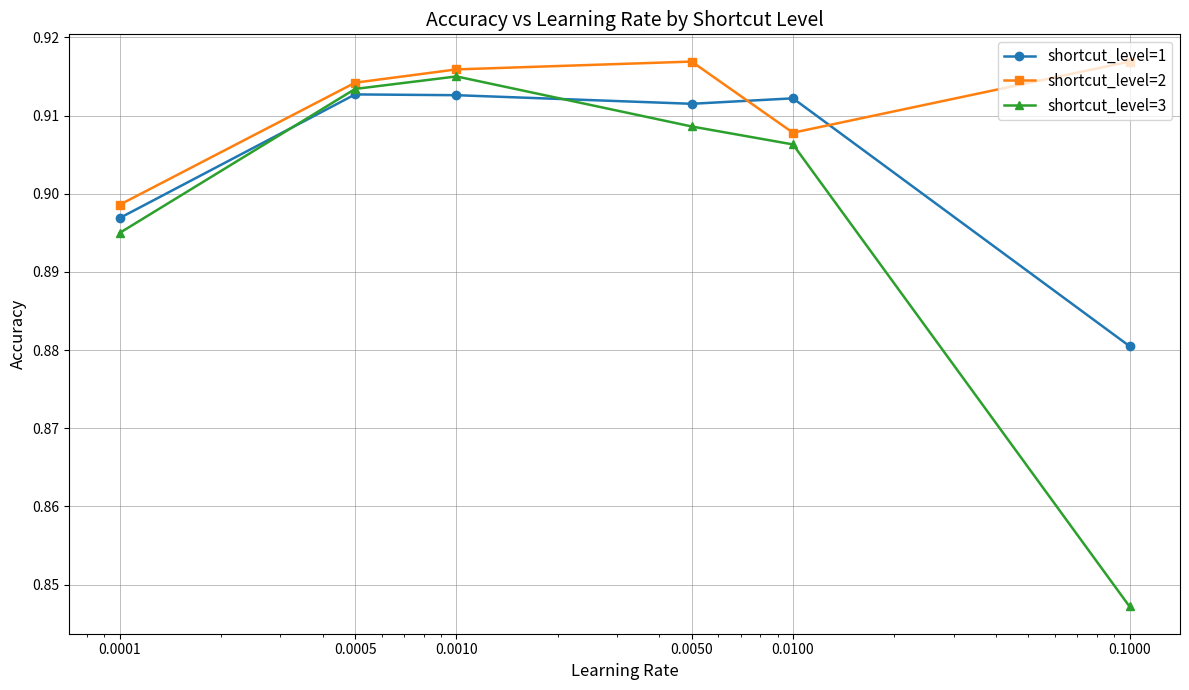

Which series has the largest range (max minus min)?

shortcut_level=3